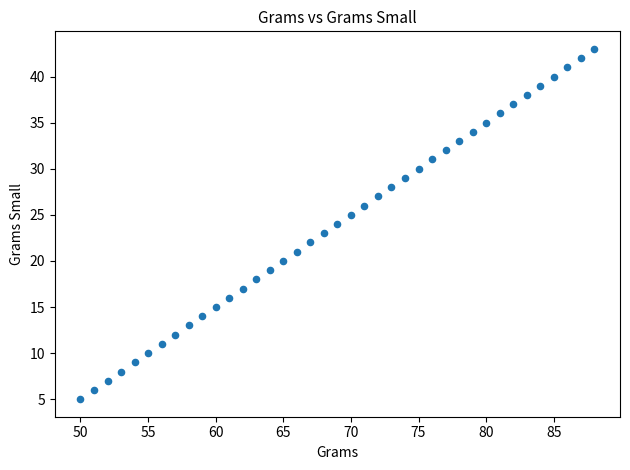

What is the range of Y values (max minus min)?

38